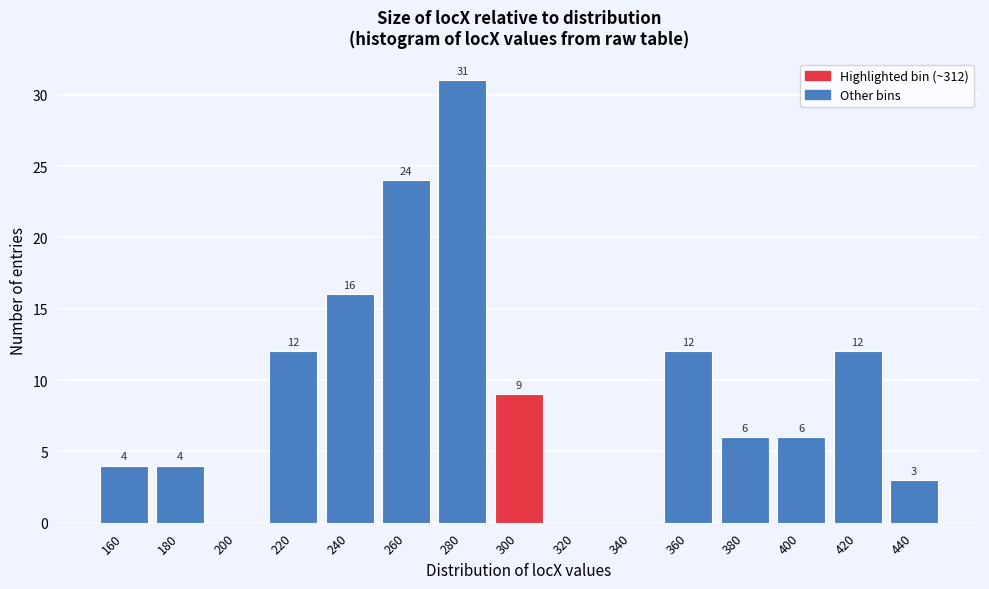

Reading right to left, transcribe all the data shown in this chart.

440=3	420=12	400=6	380=6	360=12	340=0	320=0	300=9	280=31	260=24	240=16	220=12	200=0	180=4	160=4